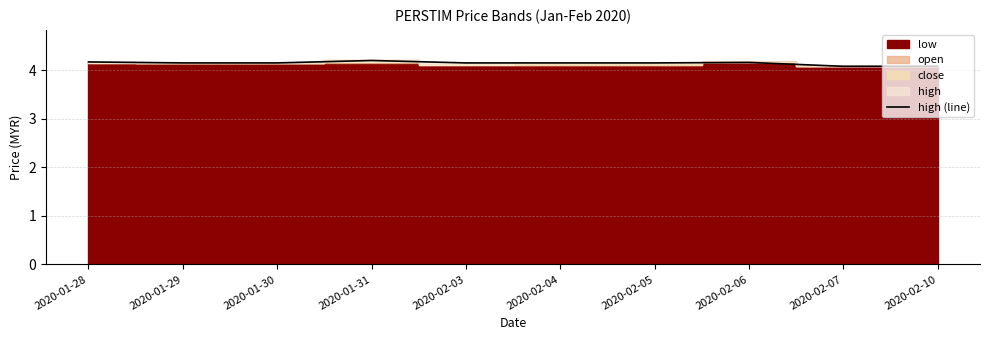

Rank the categories by value from lowest to highest.

2020-02-07, 2020-02-10, 2020-01-29, 2020-01-30, 2020-02-03, 2020-02-04, 2020-02-05, 2020-02-06, 2020-01-28, 2020-01-31